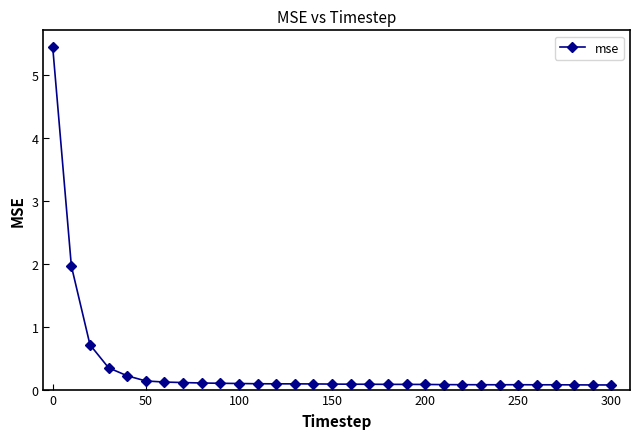

What is the difference between the maximum and minimum values?

5.4